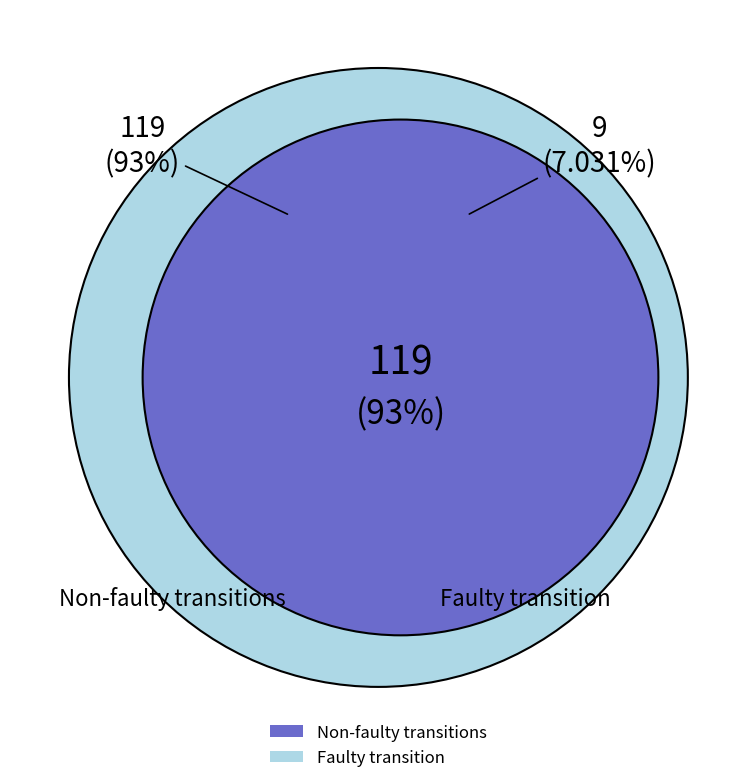

What is the change in value from input a (output=0) to input a (output=1)?

-9